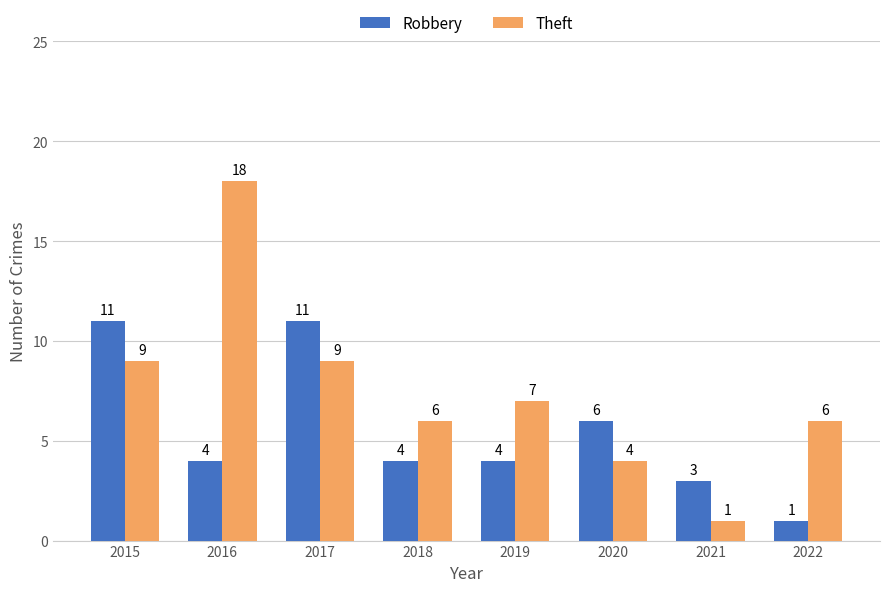

Count the number of categories in the chart.

8